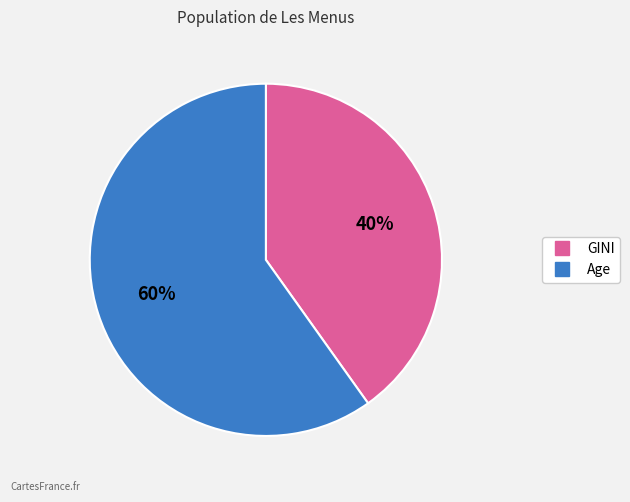

What is the majority slice?

Age